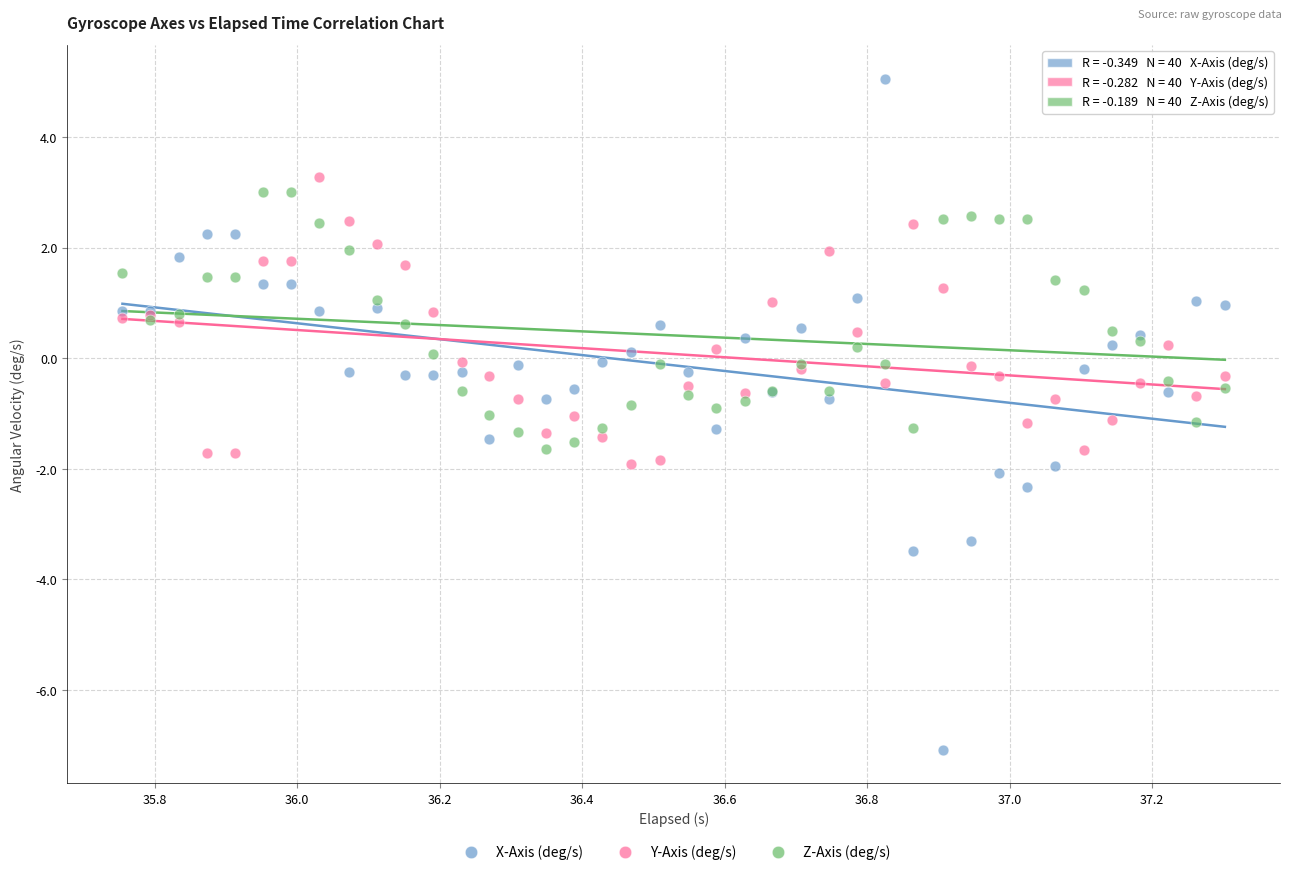

What are all the series names shown in the legend?

X-Axis (deg/s), Y-Axis (deg/s), Z-Axis (deg/s)